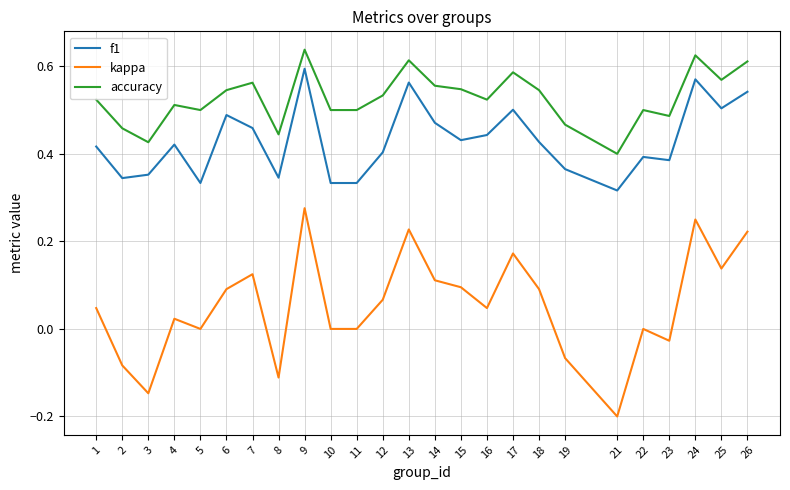

Is the value of kappa at 12 greater than the value of accuracy at 23?

No